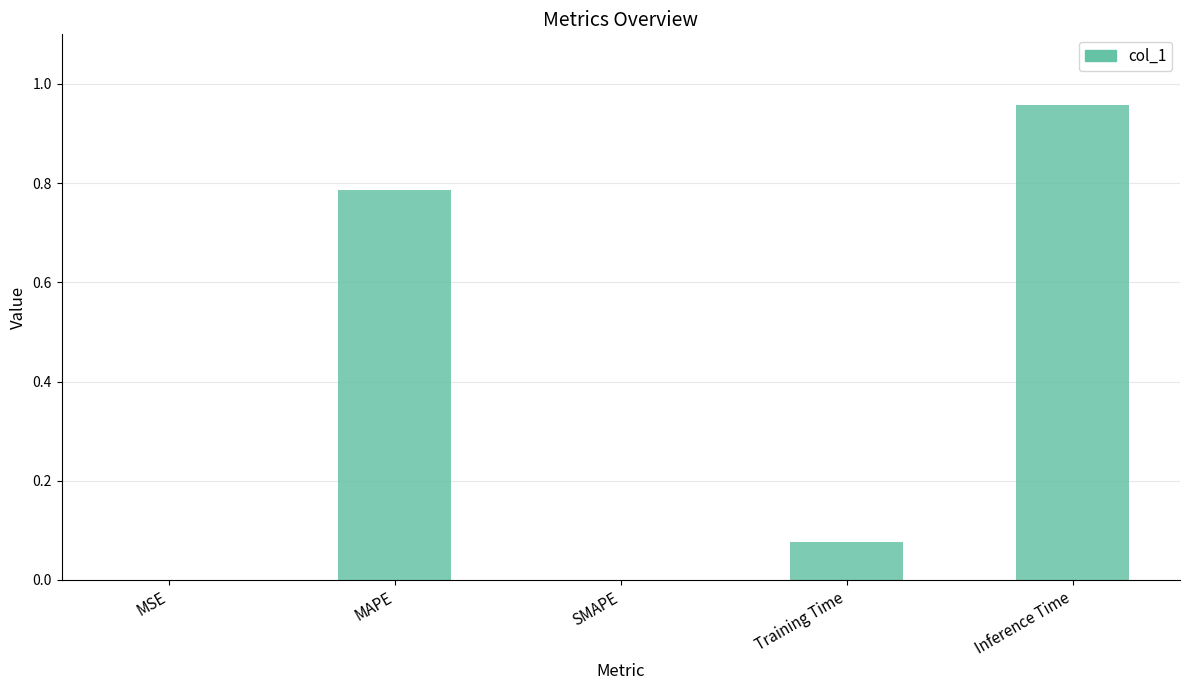

Between Inference Time and MAPE, which is larger?

Inference Time